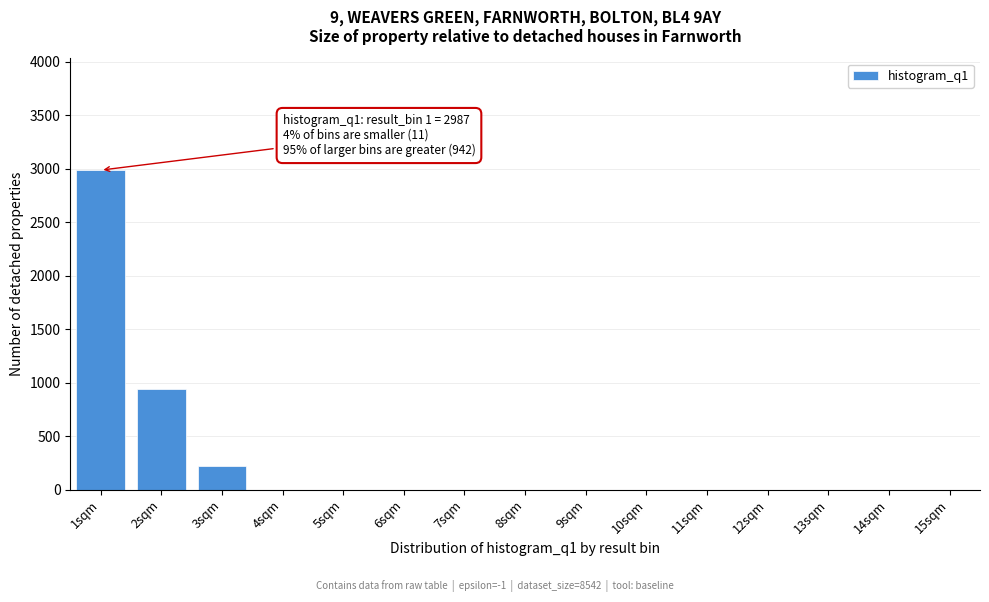

Reading left to right, extract all data points from this chart.

1sqm=2987	2sqm=942	3sqm=219	4sqm=0	5sqm=0	6sqm=0	7sqm=0	8sqm=0	9sqm=0	10sqm=0	11sqm=0	12sqm=0	13sqm=0	14sqm=0	15sqm=0